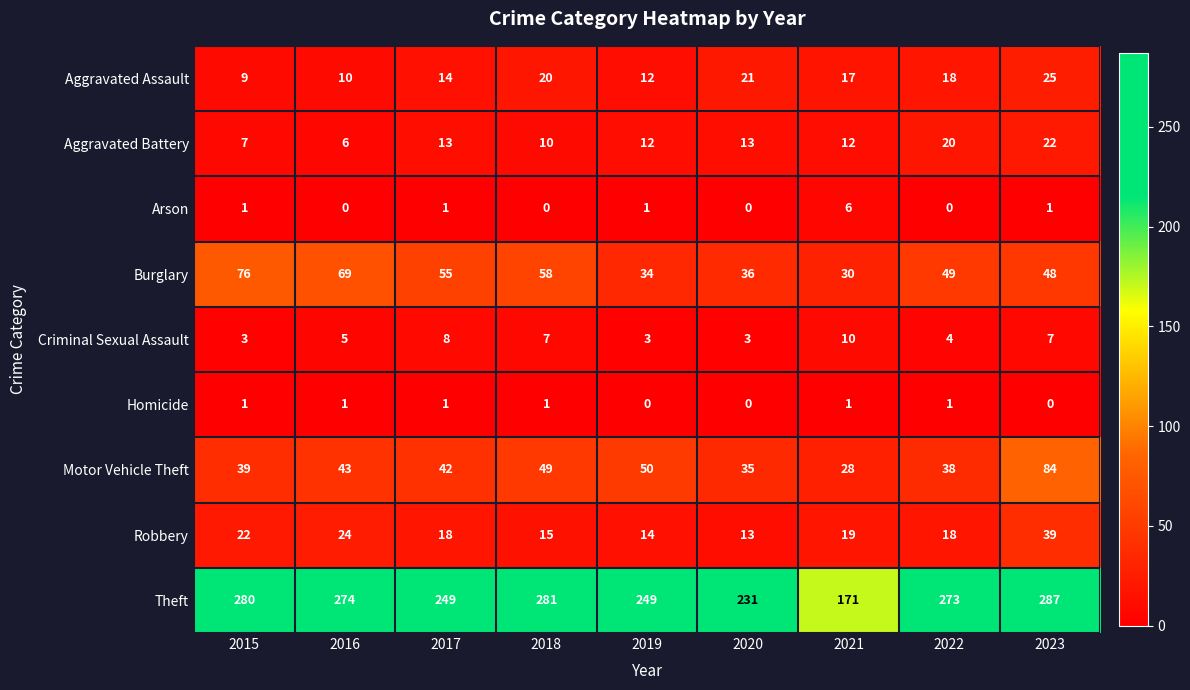

What is the sum of the Theft values at 2016 and 2023?

561